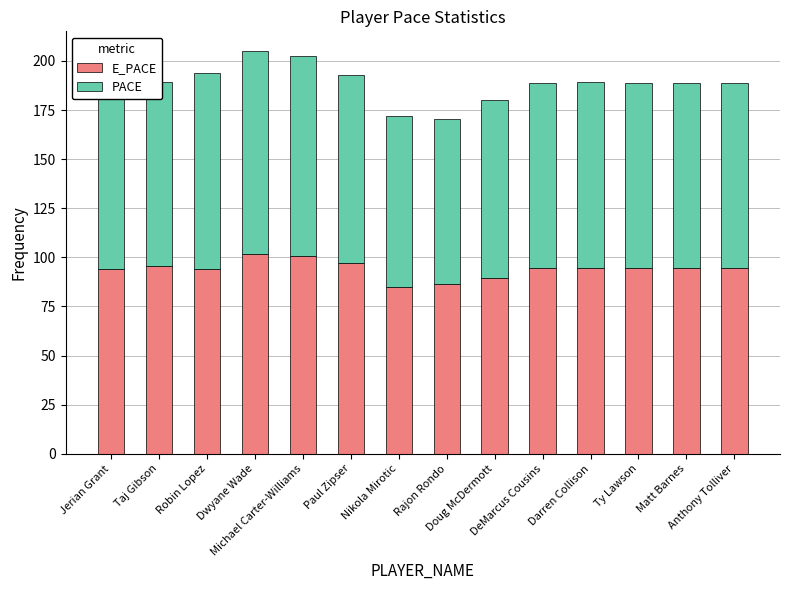

At which label does E_PACE reach its peak?

Dwyane Wade